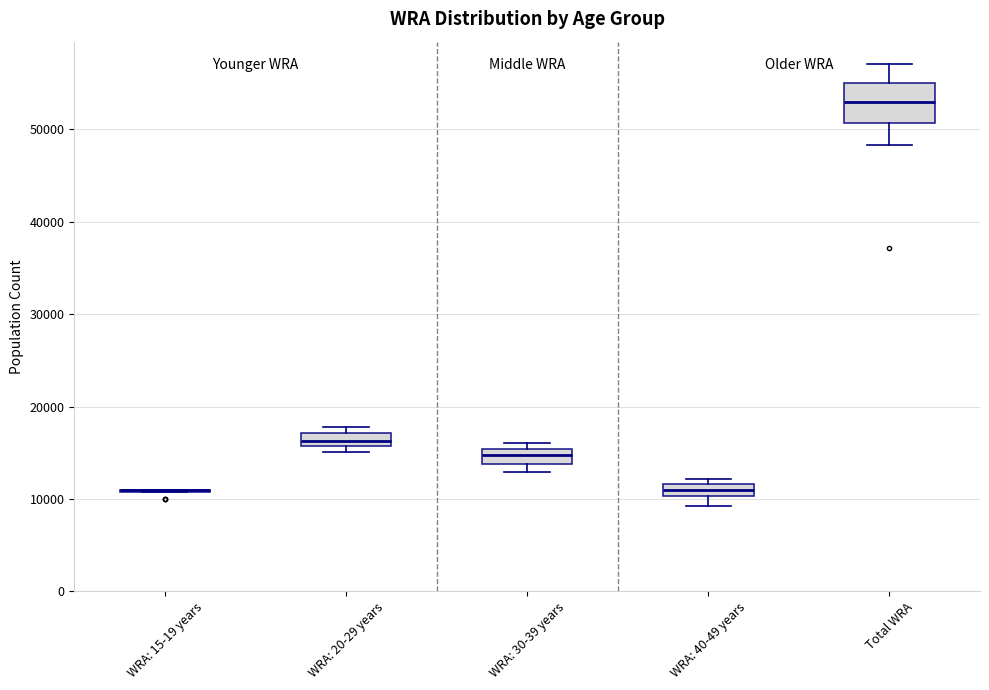

Where is the lower edge of the box for WRA: 20-29 years on the y-axis? The values are not printed on the chart, so give them approximately, as read against the axis.

16000